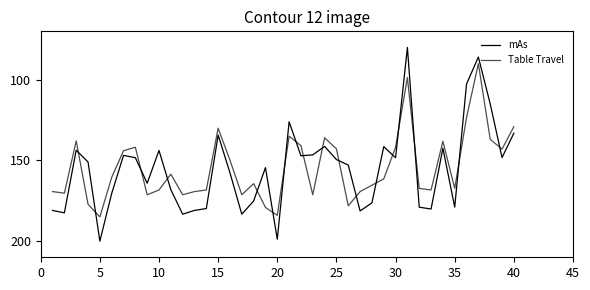

Does the chart have visible grid lines?

No